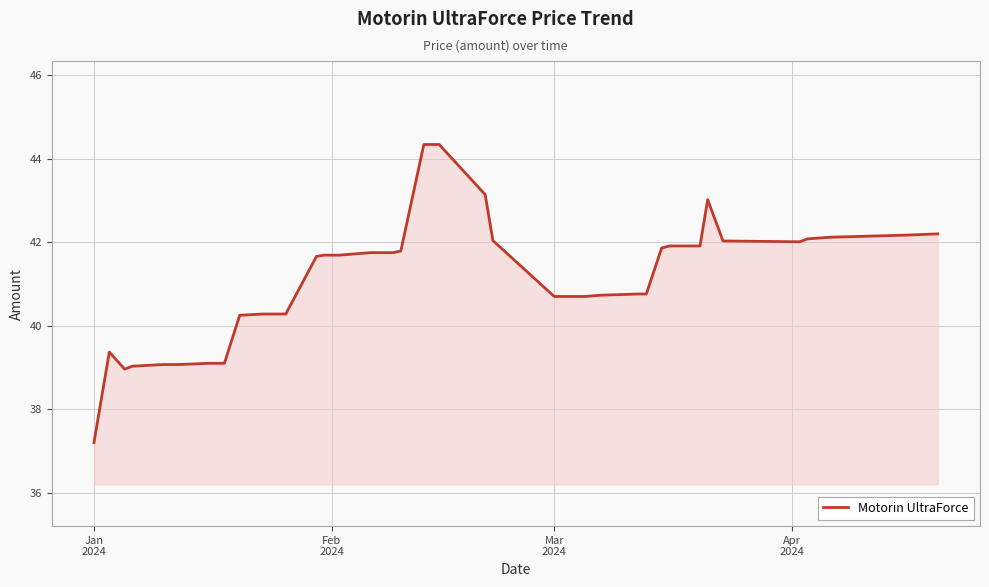

What is the smallest value displayed?

37.2